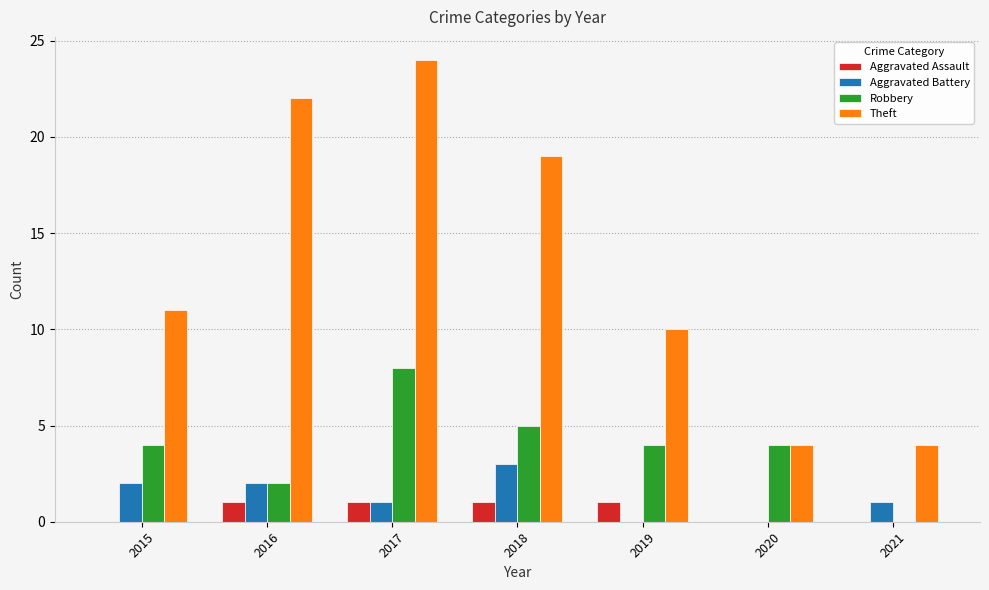

Is the value of Robbery at 2017 greater than the value of Theft at 2015?

No